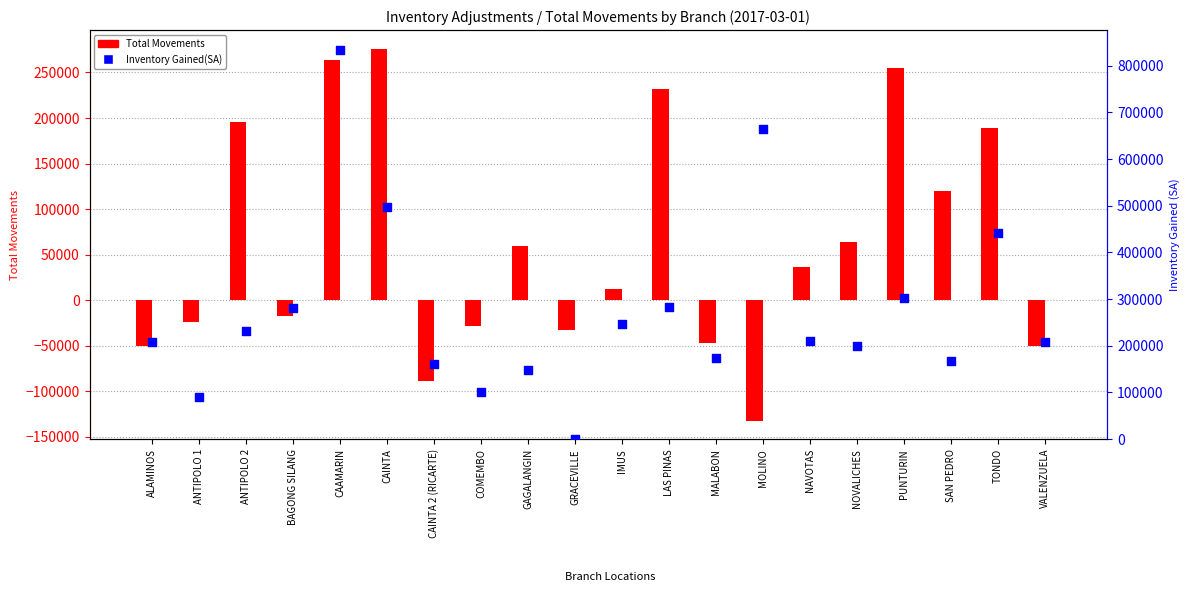

Is the value of Total Movements at CAINTA greater than the value of Inventory Gained(SA) at SAN PEDRO?

Yes